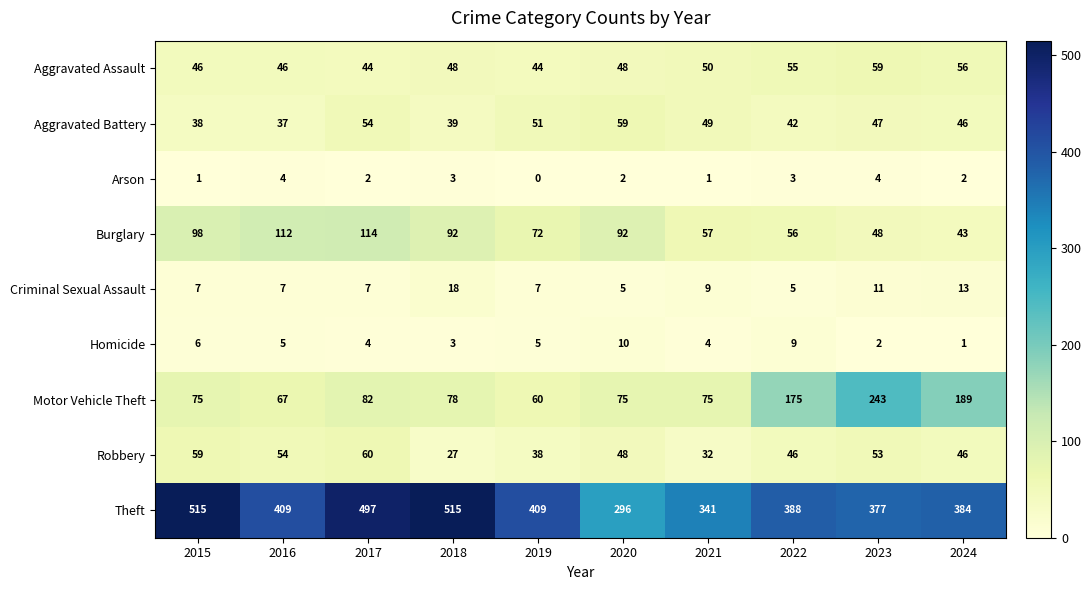

What is the difference between the second highest and second lowest values in the Theft series?

174